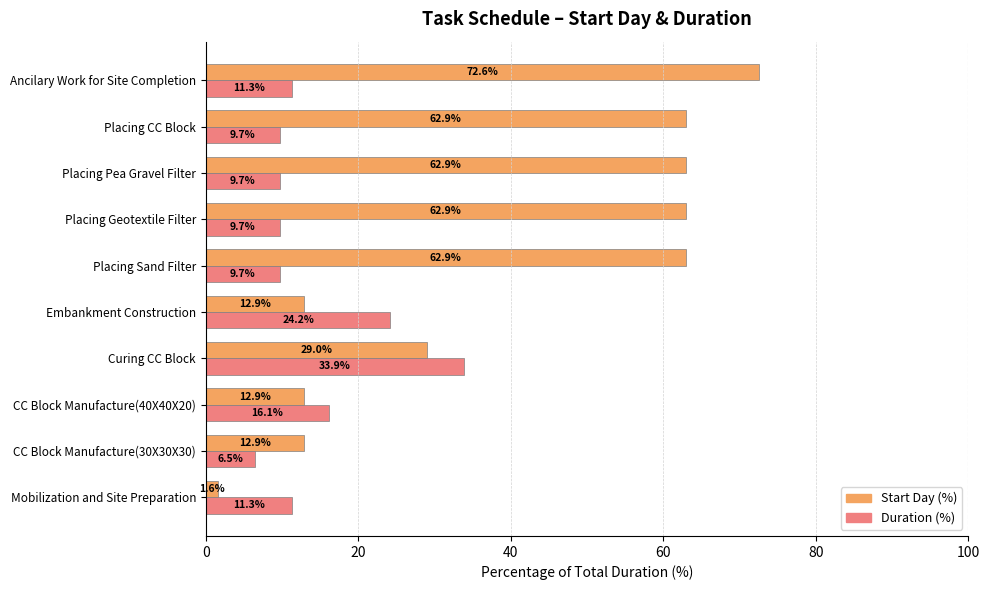

True or false: Duration (%) has a value of 24.2 at Embankment Construction.

True